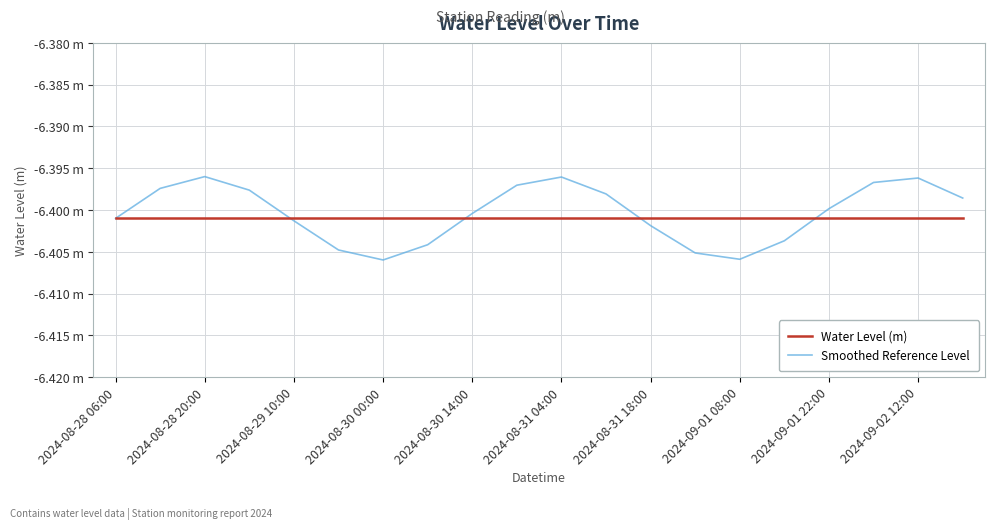

Does the chart have visible grid lines?

Yes